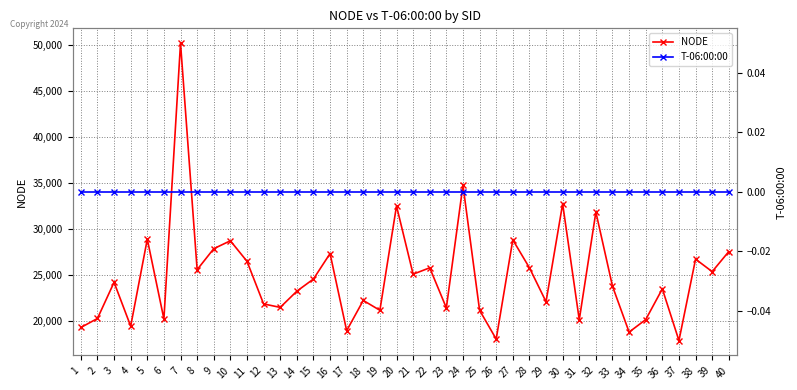

True or false: NODE and T-06:00:00 cross at least once.

False